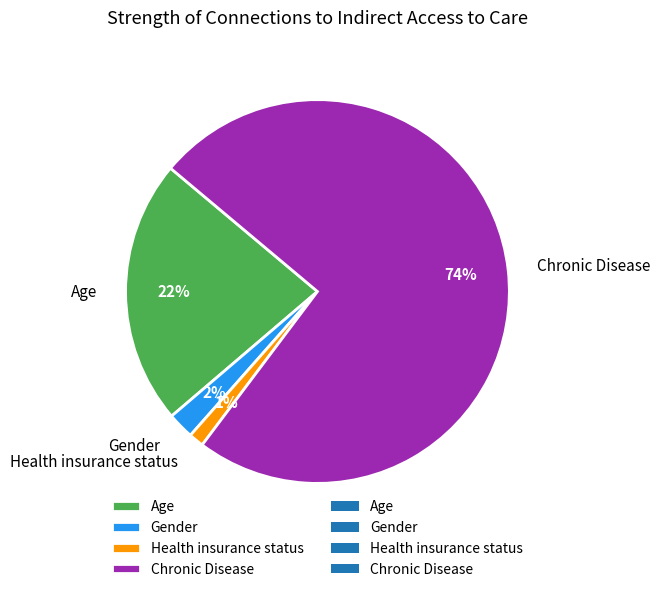

To the nearest percent, what portion does Health insurance status represent?

1%